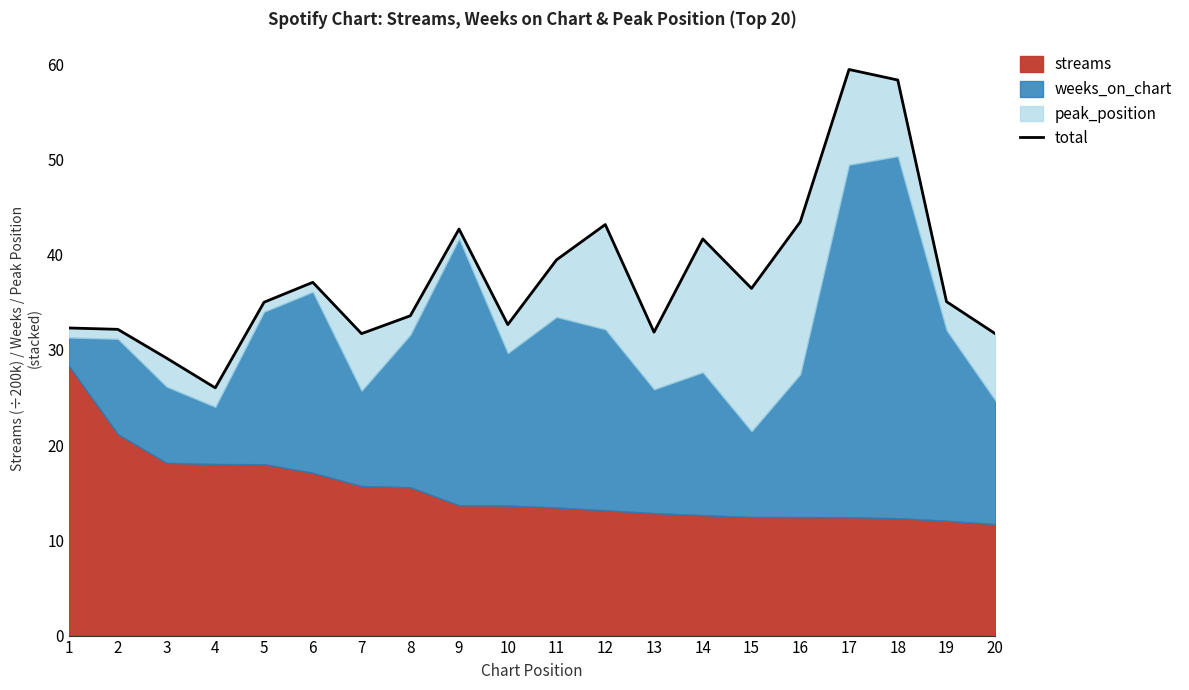

At which category does the data reach its first local valley?

4